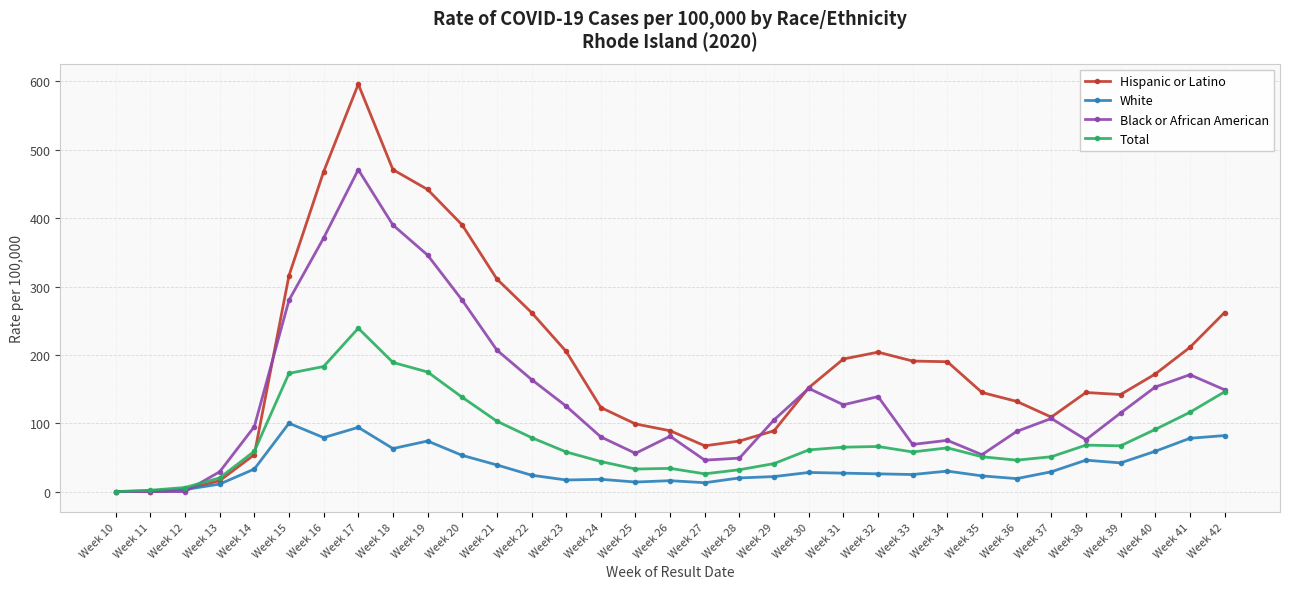

True or false: Total has a value of 71 at Week 18.

False